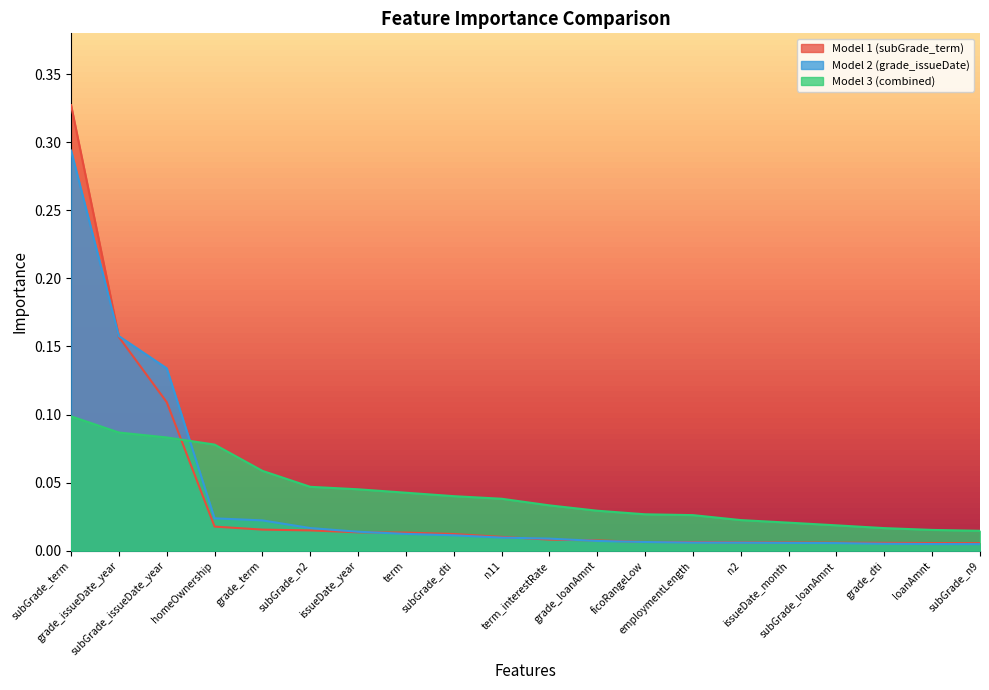

What are all the series names shown in the legend?

Model 1 (subGrade_term), Model 2 (grade_issueDate), Model 3 (combined)